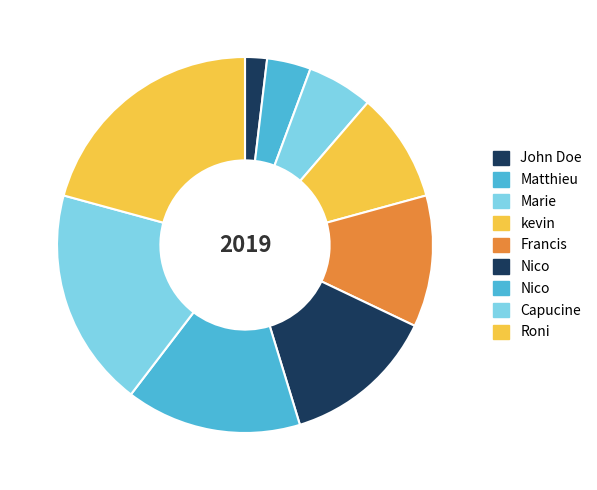

Which slice is the smallest?

John Doe